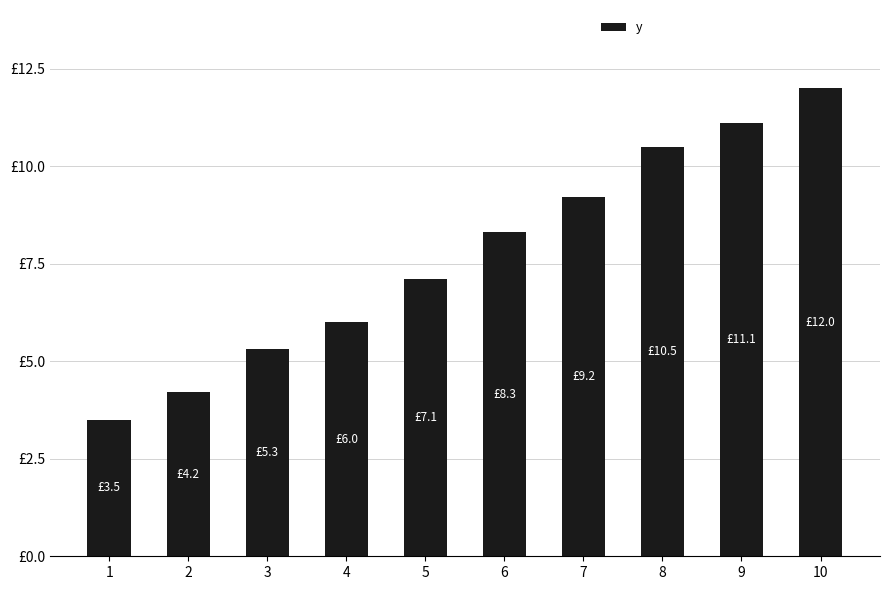

What is the minimum value shown in the chart?

3.5